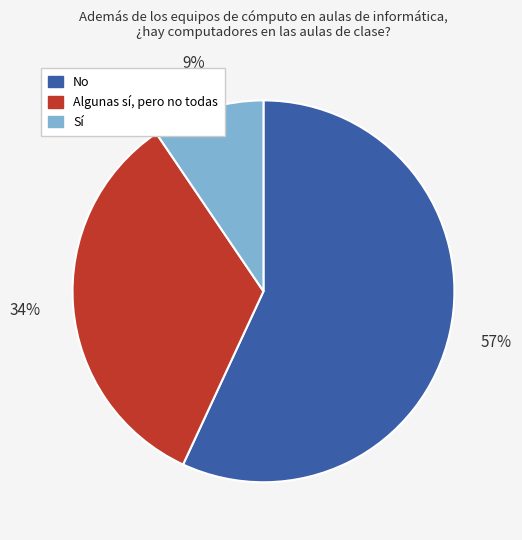

To the nearest percent, what is the difference between the No and Algunas sí, pero no todas slice percentages?

23%